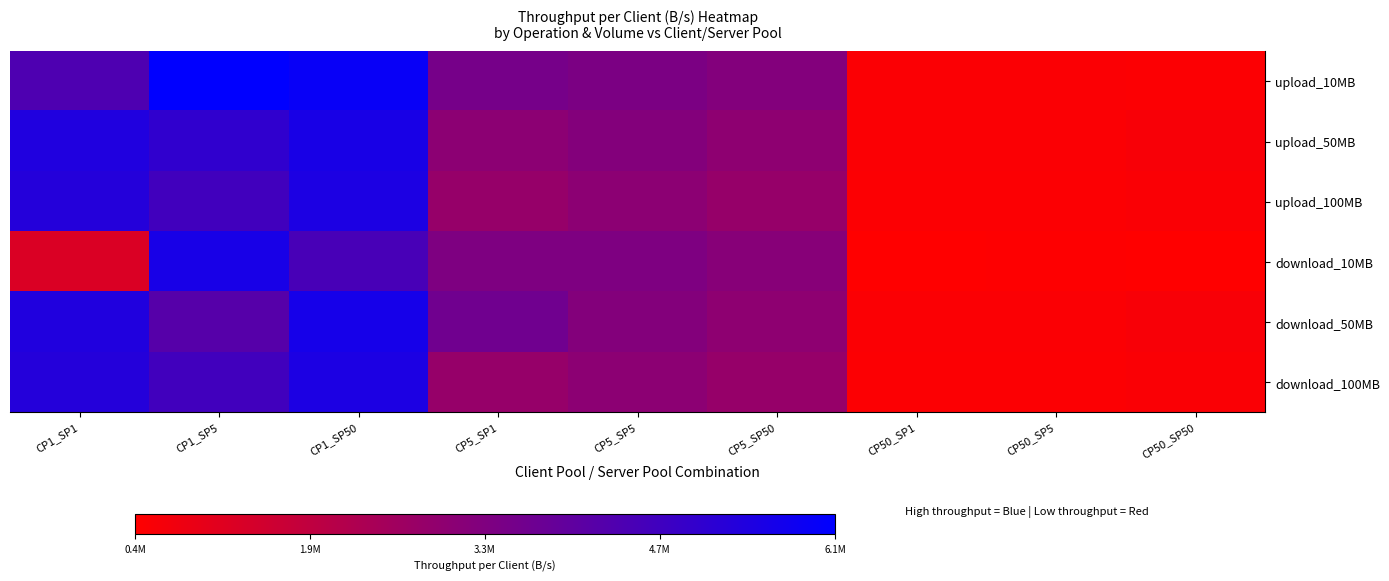

What is the minimum value shown in the chart?

425948.4